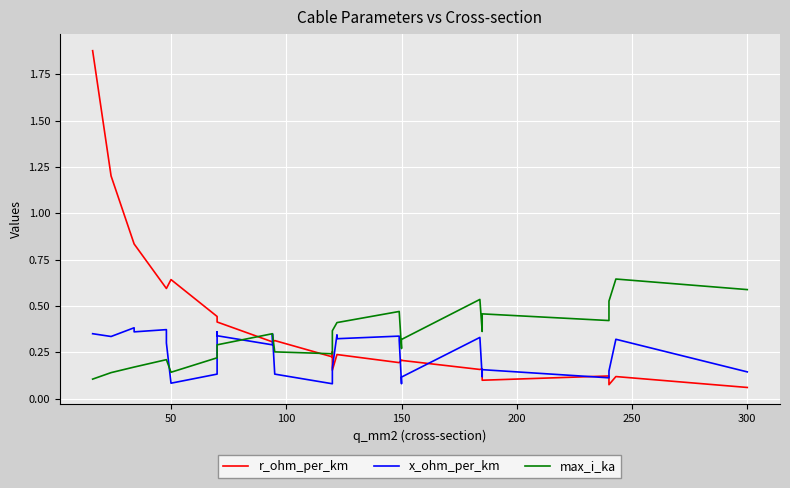

The value of r_ohm_per_km at 18 is 0.4. True or false?

False